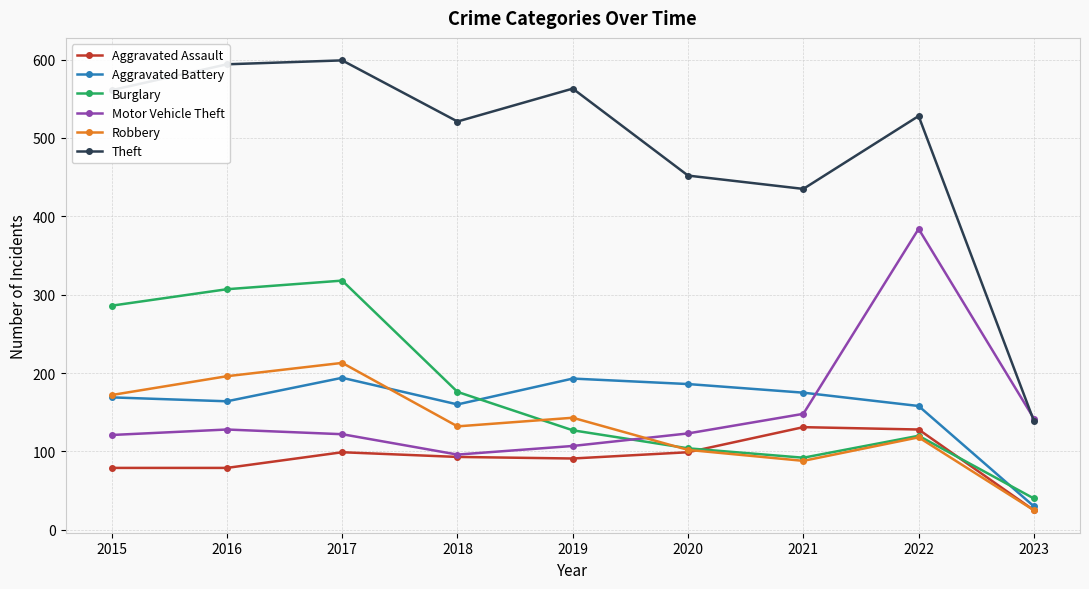

The value of Motor Vehicle Theft at 2017 is 122. True or false?

True